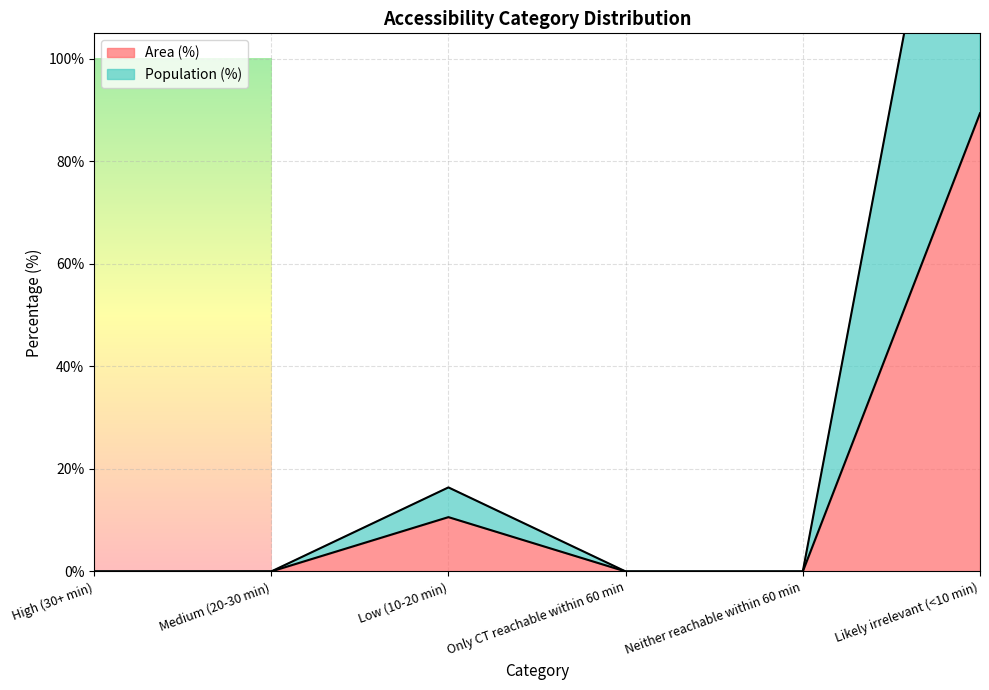

Count the number of data series in this chart.

2